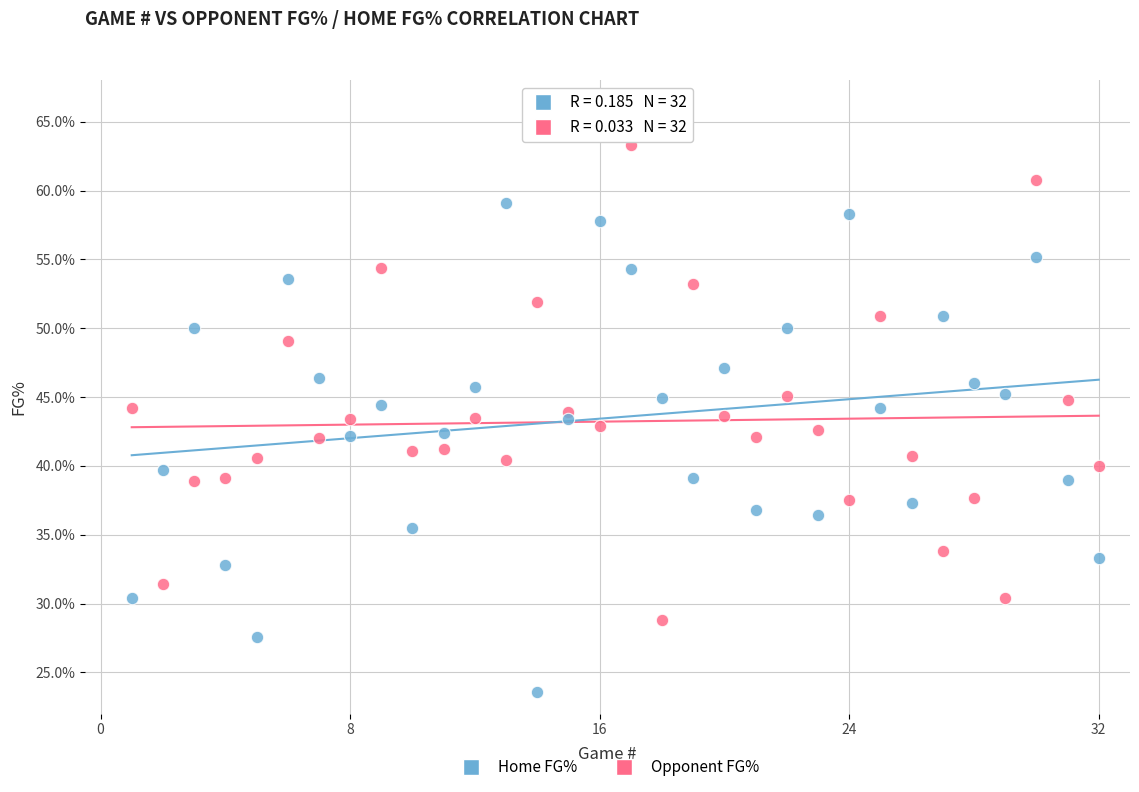

Which series reaches the minimum Y coordinate?

Home FG%